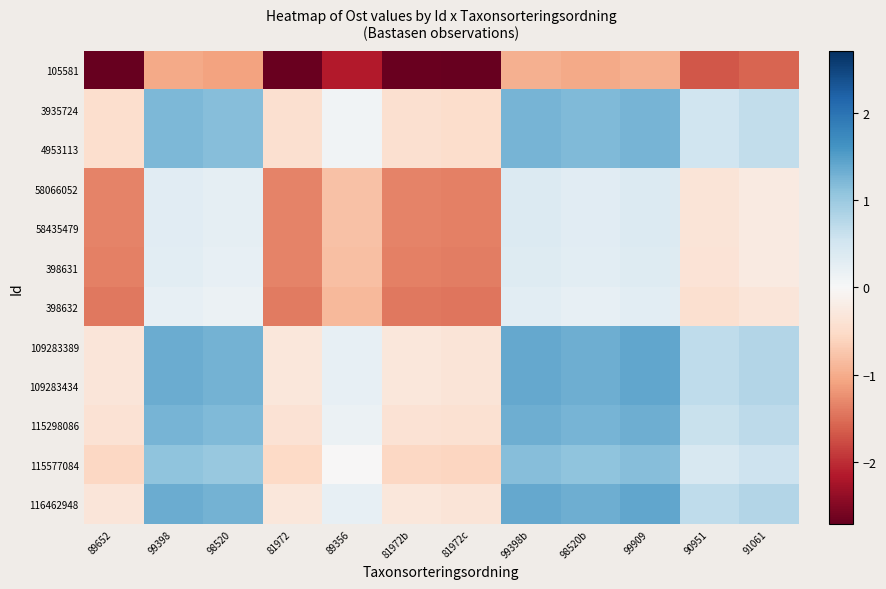

How many data points does each series have?

12